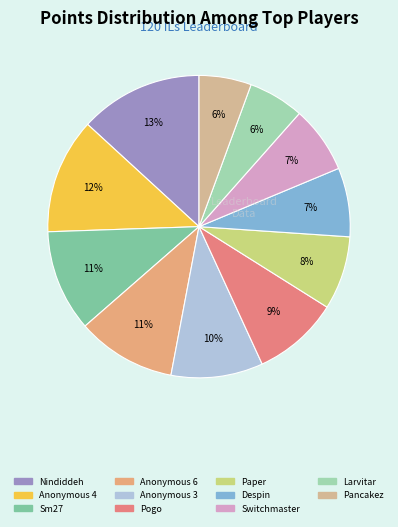

To the nearest percent, what is the difference between the Anonymous 3 and Larvitar slice percentages?

4%